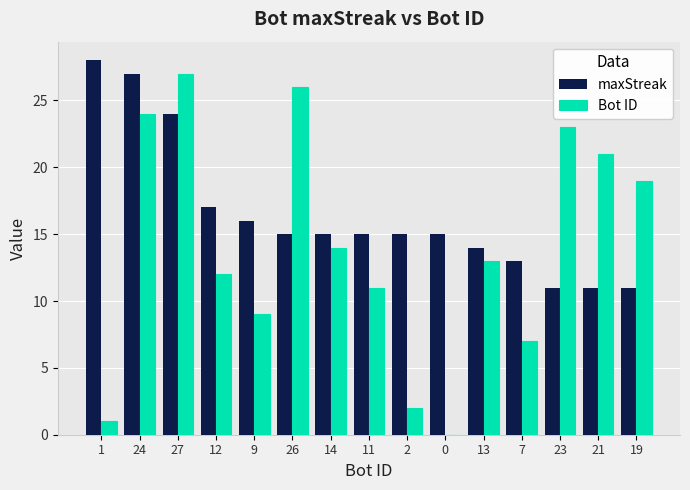

Reading left to right, list all the values displayed in this chart.

maxStreak: 1=28	24=27	27=24	12=17	9=16	26=15	14=15	11=15	2=15	0=15	13=14	7=13	23=11	21=11	19=11
Bot ID: 1=1	24=24	27=27	12=12	9=9	26=26	14=14	11=11	2=2	0=0	13=13	7=7	23=23	21=21	19=19